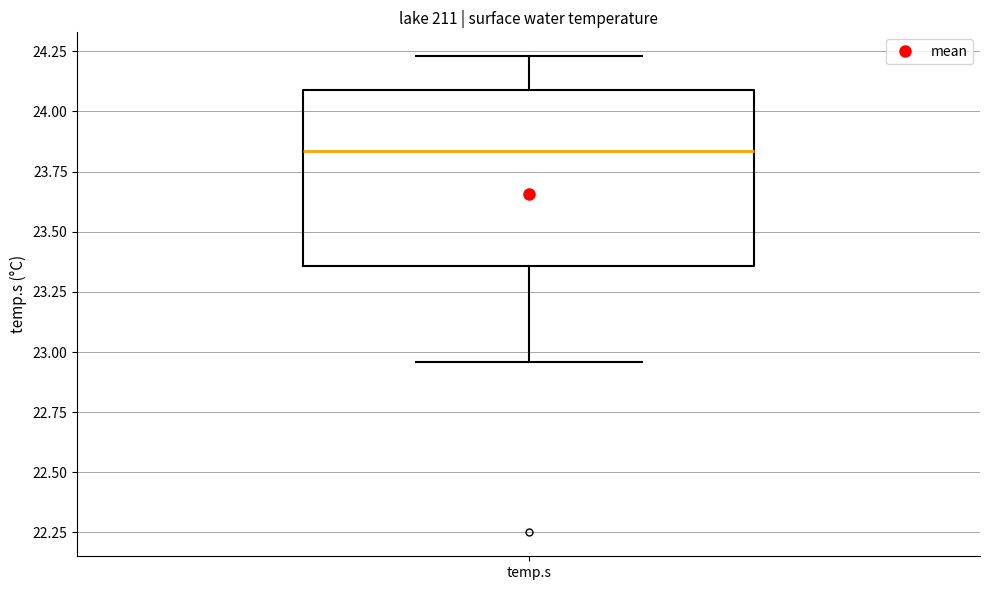

Read this box plot against the y-axis: the position of the median line, the range covered by the box, and the ends of both whiskers. The values are not printed on the chart, so give them approximately, as read against the axis.

median 23.85, box 23.35 to 24.10, whiskers 22.95 to 24.25